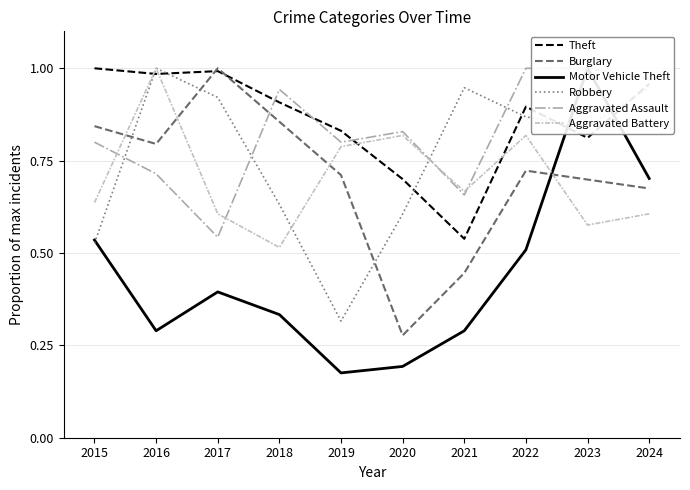

The value of Burglary at 2022 is 0.5. True or false?

False